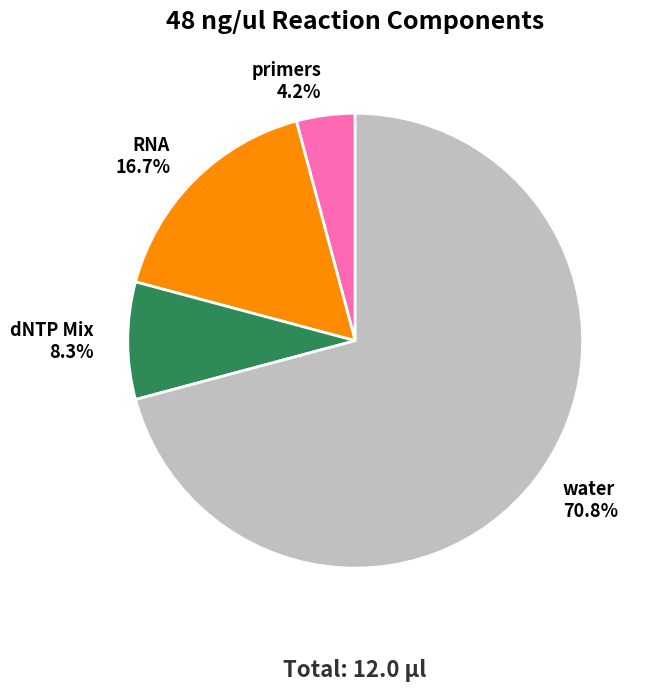

Rank the categories by value from lowest to highest.

primers, dNTP Mix, RNA, water